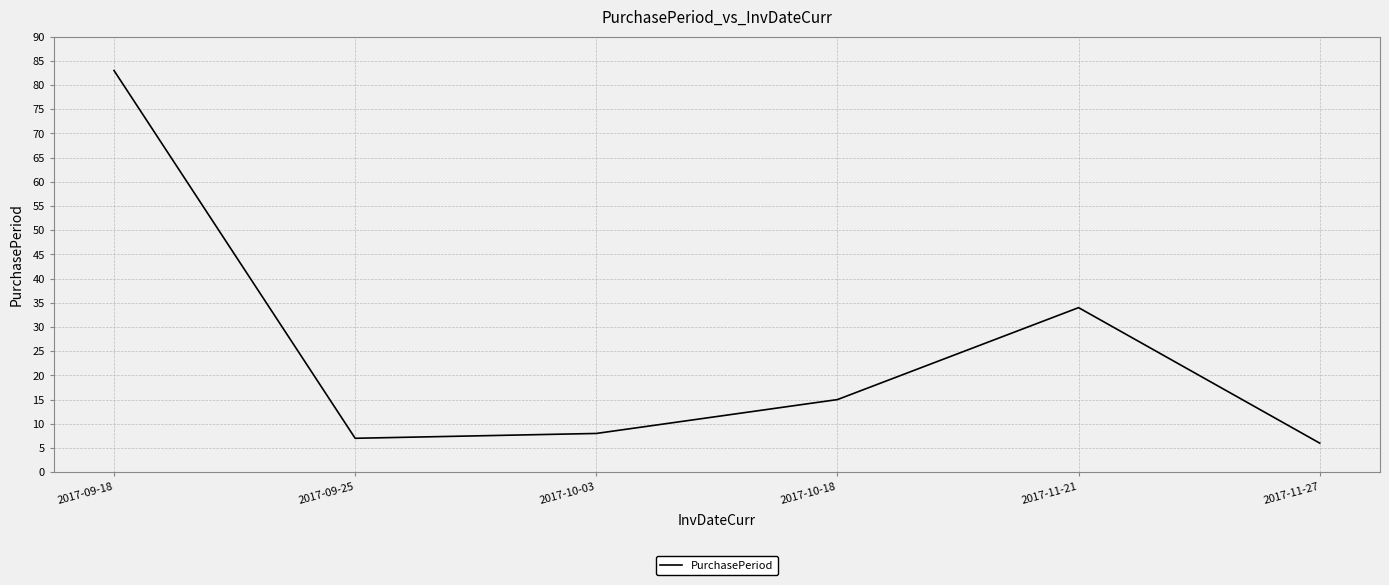

How many interior local peaks (higher than both neighbors) does the data have?

1